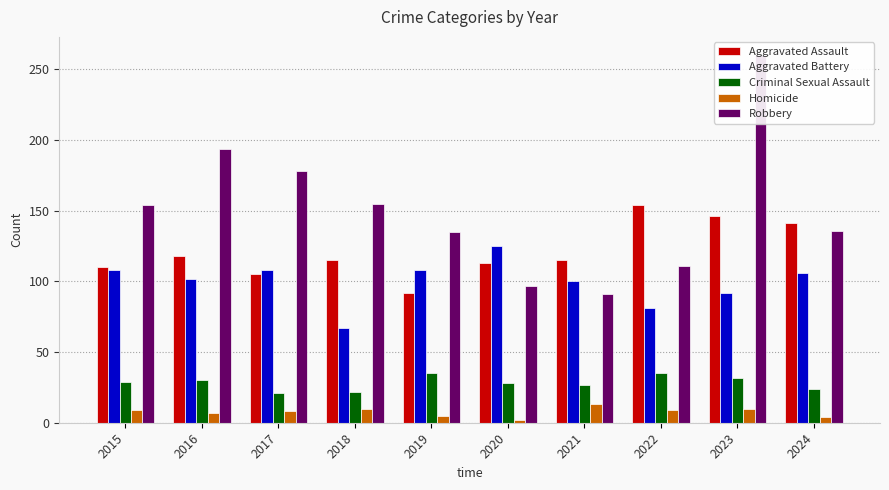

Which has a higher value, 2018 or 2019?

2018